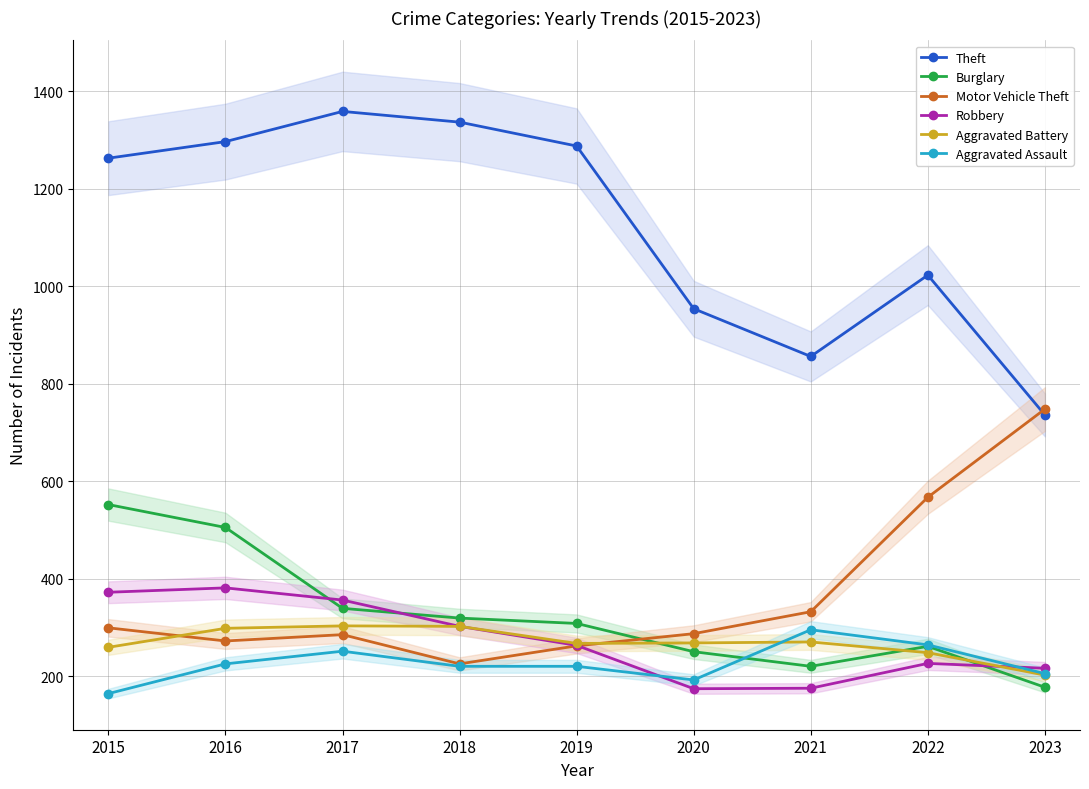

Reading left to right, extract all data points from this chart.

Theft: 2015=1263	2016=1297	2017=1359	2018=1337	2019=1288	2020=954	2021=856	2022=1023	2023=736
Burglary: 2015=552	2016=505	2017=339	2018=319	2019=308	2020=250	2021=220	2022=261	2023=177
Motor Vehicle Theft: 2015=299	2016=272	2017=285	2018=225	2019=262	2020=287	2021=332	2022=567	2023=748
Robbery: 2015=372	2016=381	2017=356	2018=302	2019=263	2020=174	2021=175	2022=226	2023=216
Aggravated Battery: 2015=259	2016=298	2017=303	2018=302	2019=267	2020=268	2021=270	2022=248	2023=202
Aggravated Assault: 2015=164	2016=225	2017=251	2018=220	2019=220	2020=192	2021=295	2022=264	2023=205